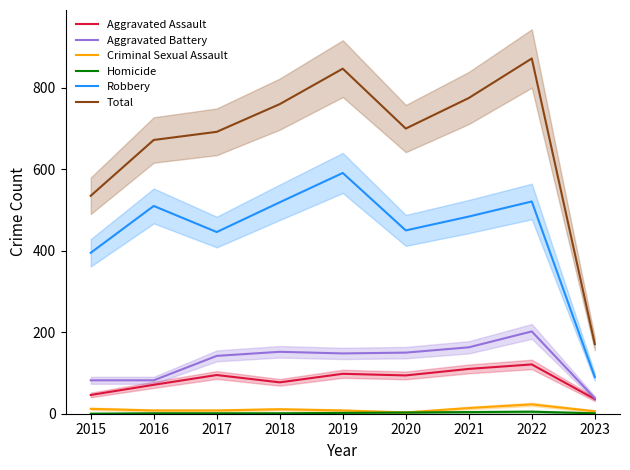

How many categories are shown in the chart?

9